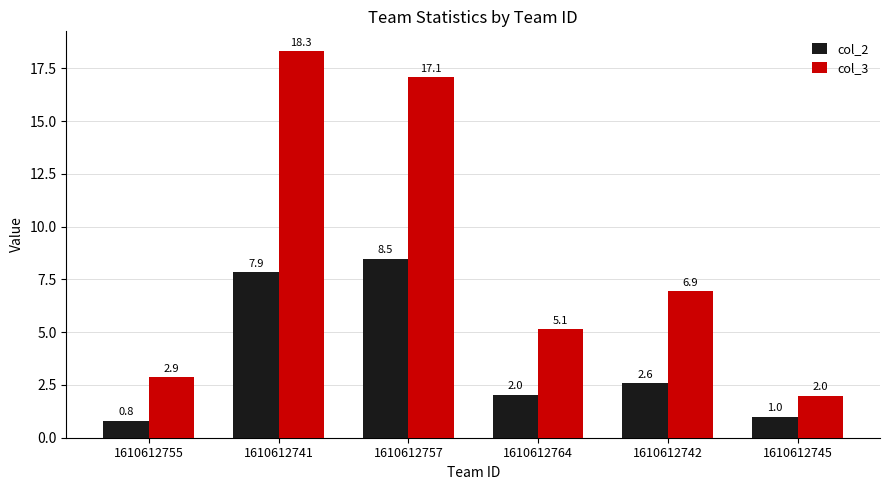

At which category is the sum across all series the highest?

1610612741